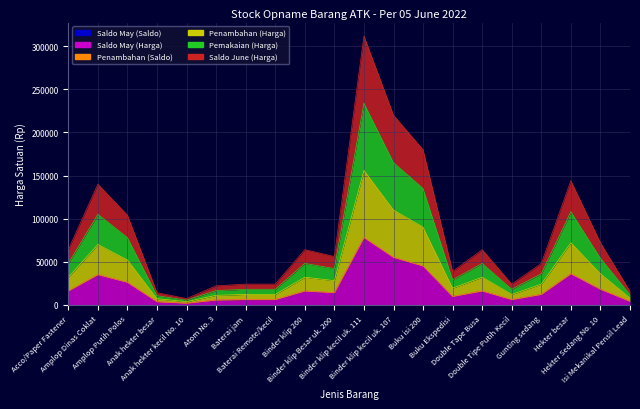

How many values in the Penambahan (Harga) series are below 16000?

10